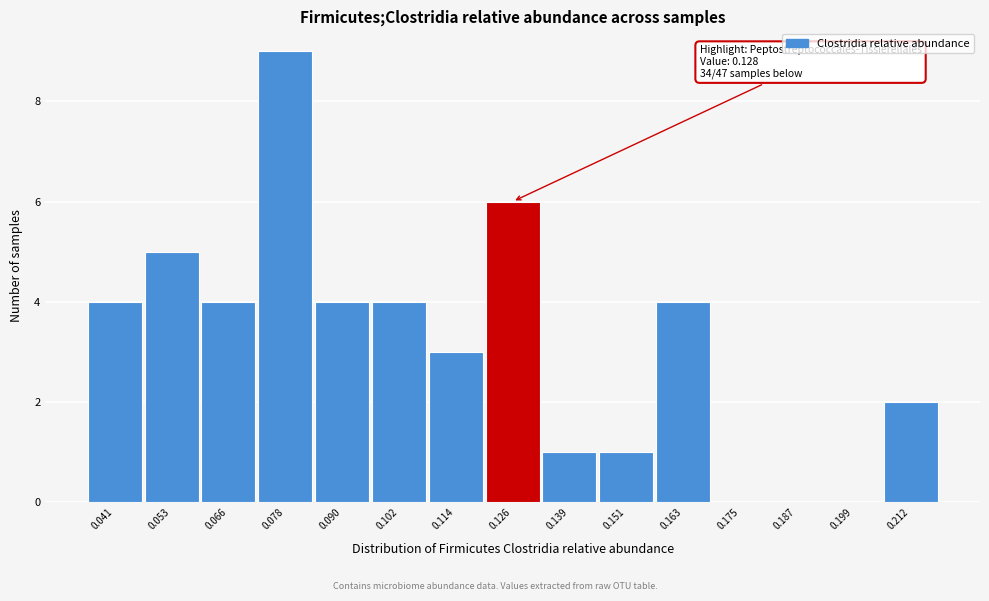

Reading right to left, extract all data points from this chart.

0.212=2	0.199=0	0.187=0	0.175=0	0.163=4	0.151=1	0.139=1	0.126=6	0.114=3	0.102=4	0.090=4	0.078=9	0.066=4	0.053=5	0.041=4